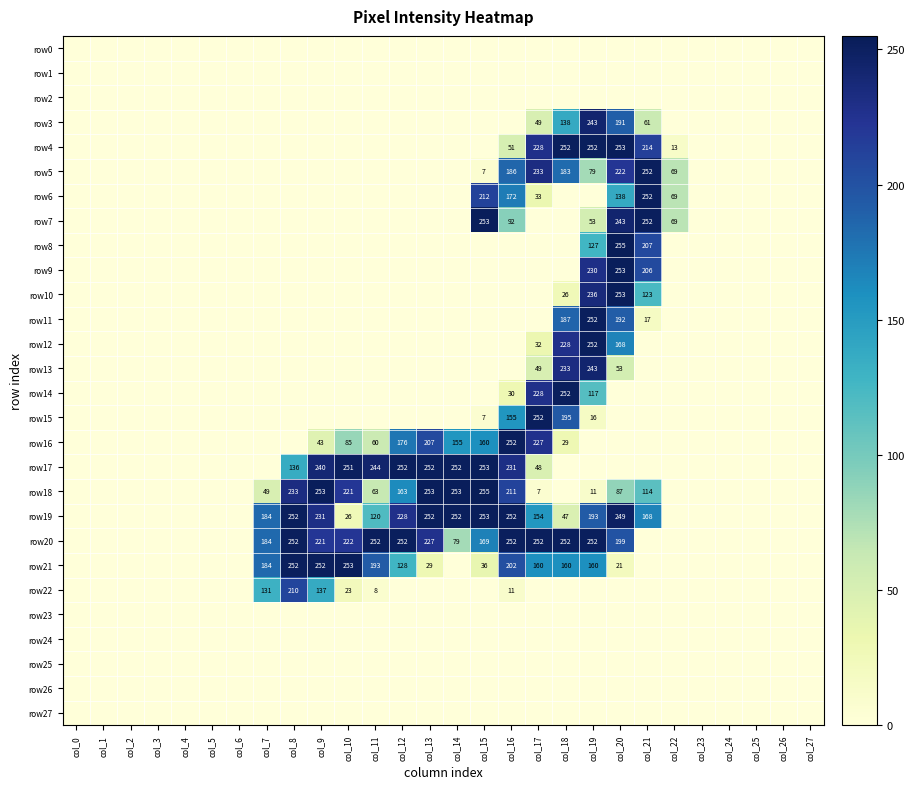

The row19 series shows 242 at col_17. True or false?

False